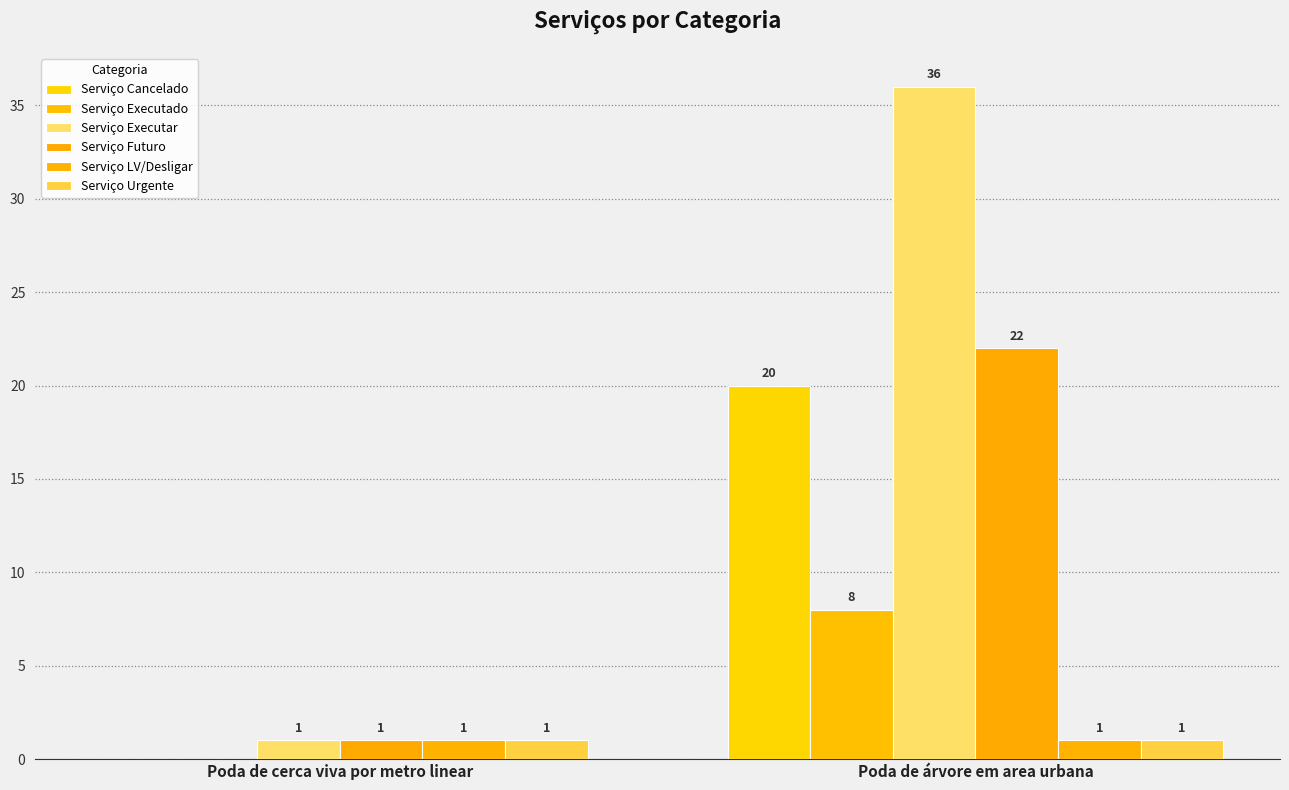

Between Poda de cerca viva por metro linear and Poda de árvore em area urbana, which is larger?

Poda de árvore em area urbana